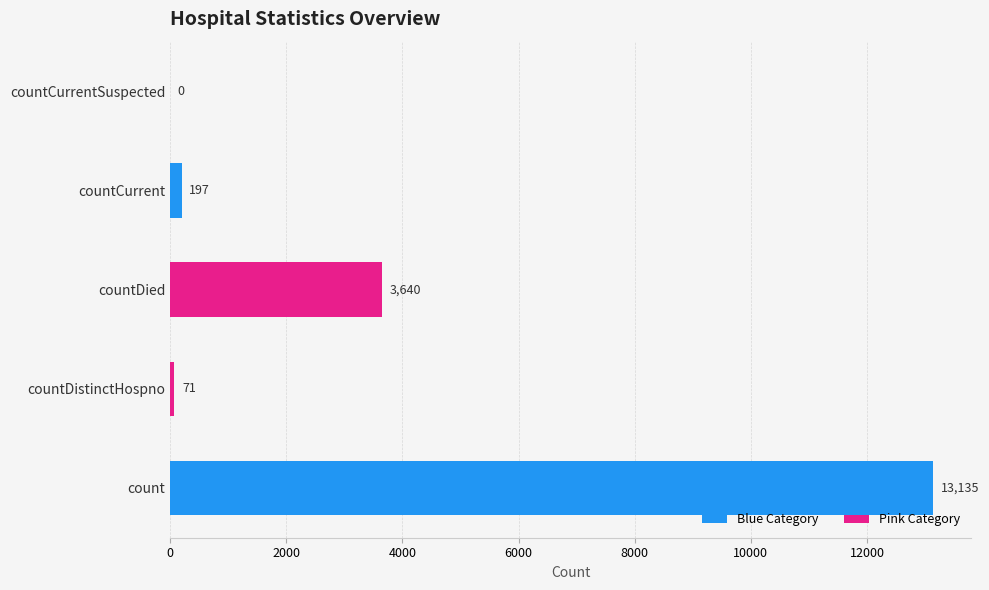

What is the maximum value shown in the chart?

13135